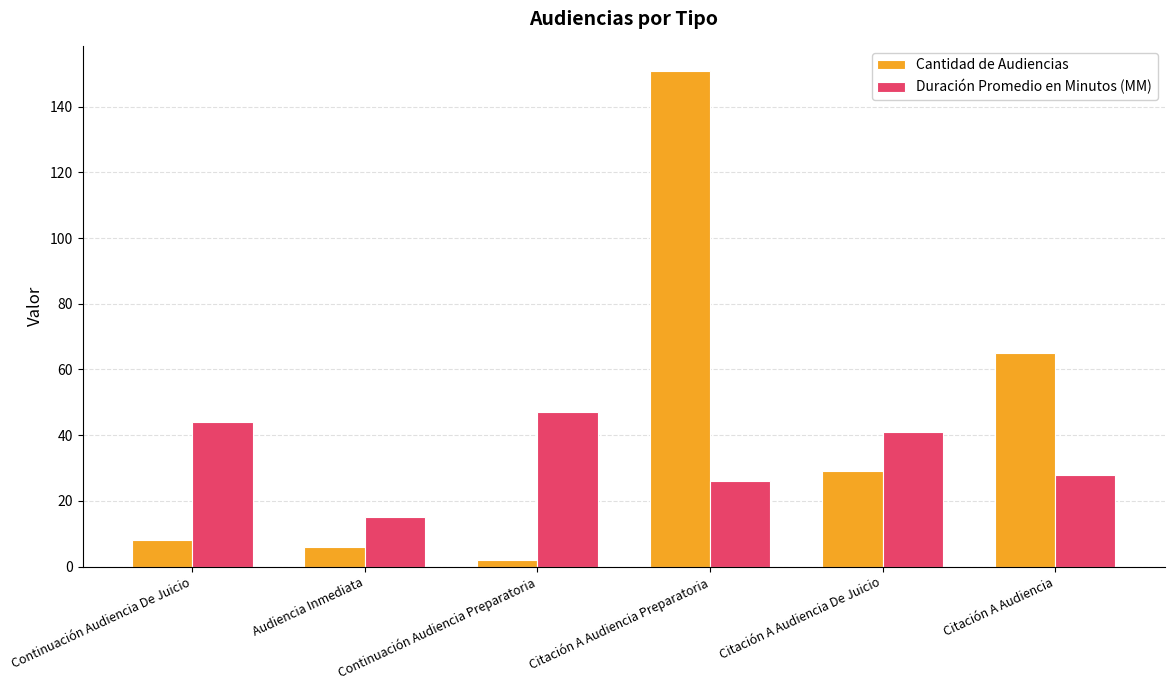

What is the label of the 6th bar from the left?

Citación A Audiencia